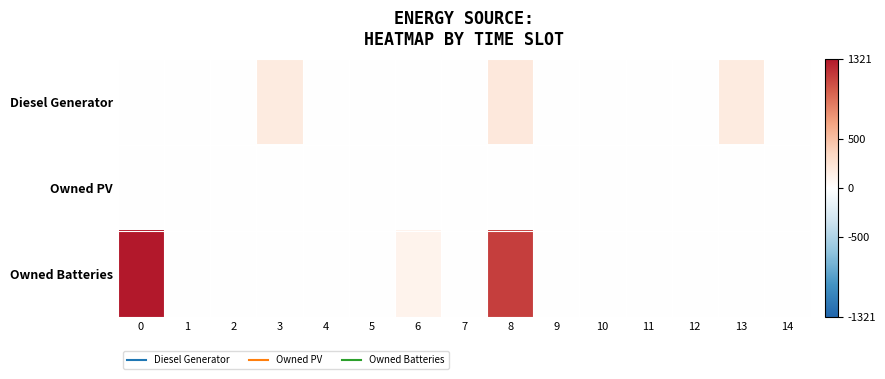

What is the difference between the highest and lowest values at 8?

1144